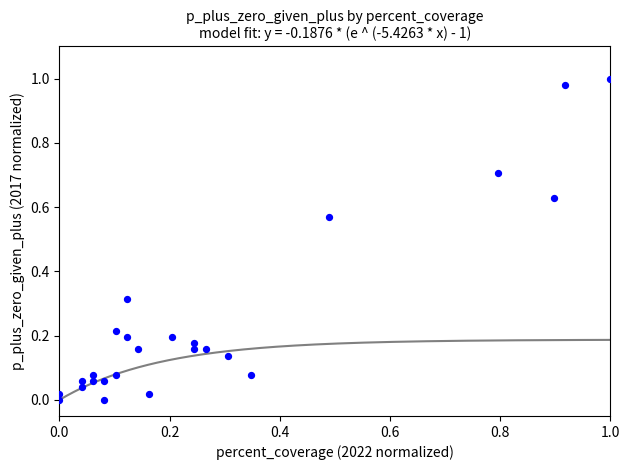

How many data points are displayed?

25